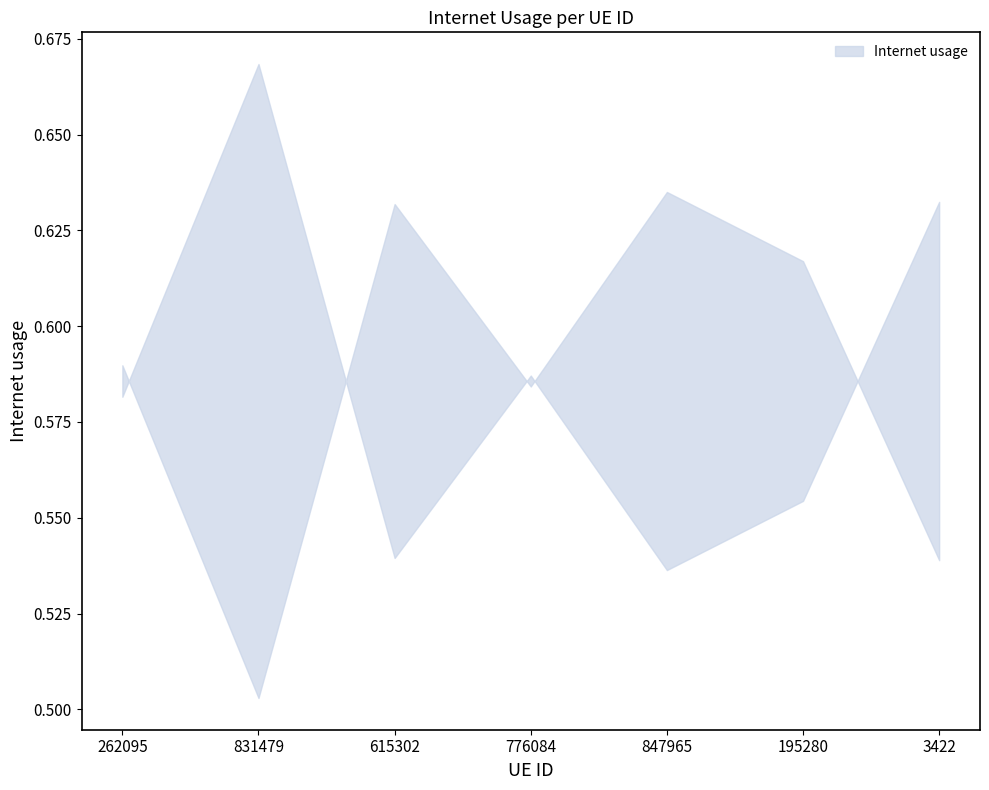

Is it true that the value at 776084 is 0.6?

True